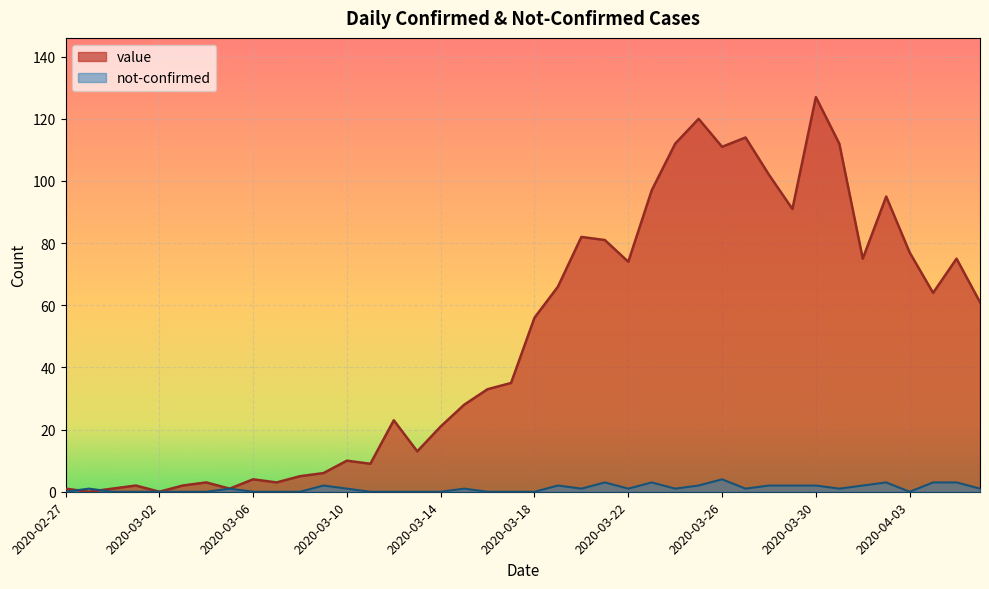

List the series in order of their overall mean, lowest first.

not-confirmed, value